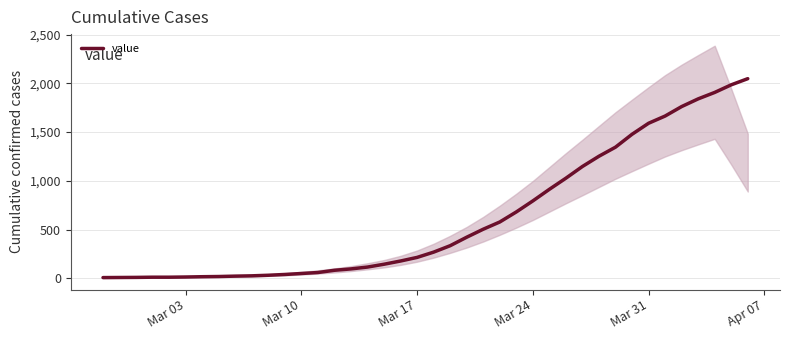

What is the highest value of the value series?

2048